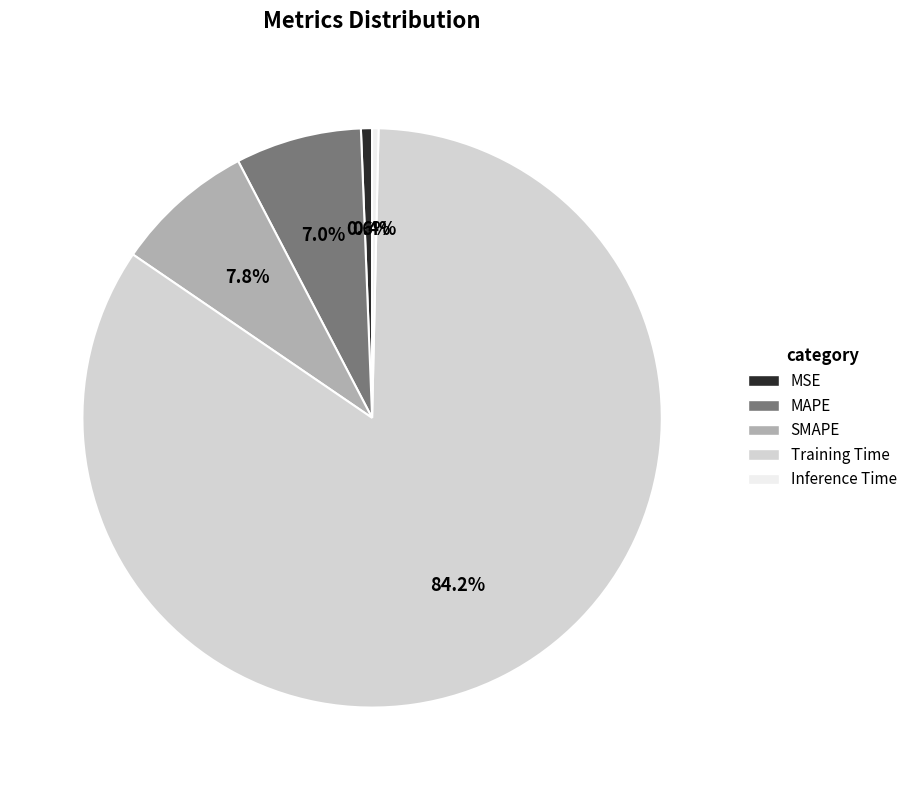

To the nearest percent, what is the difference between the largest and smallest slice percentages?

84%